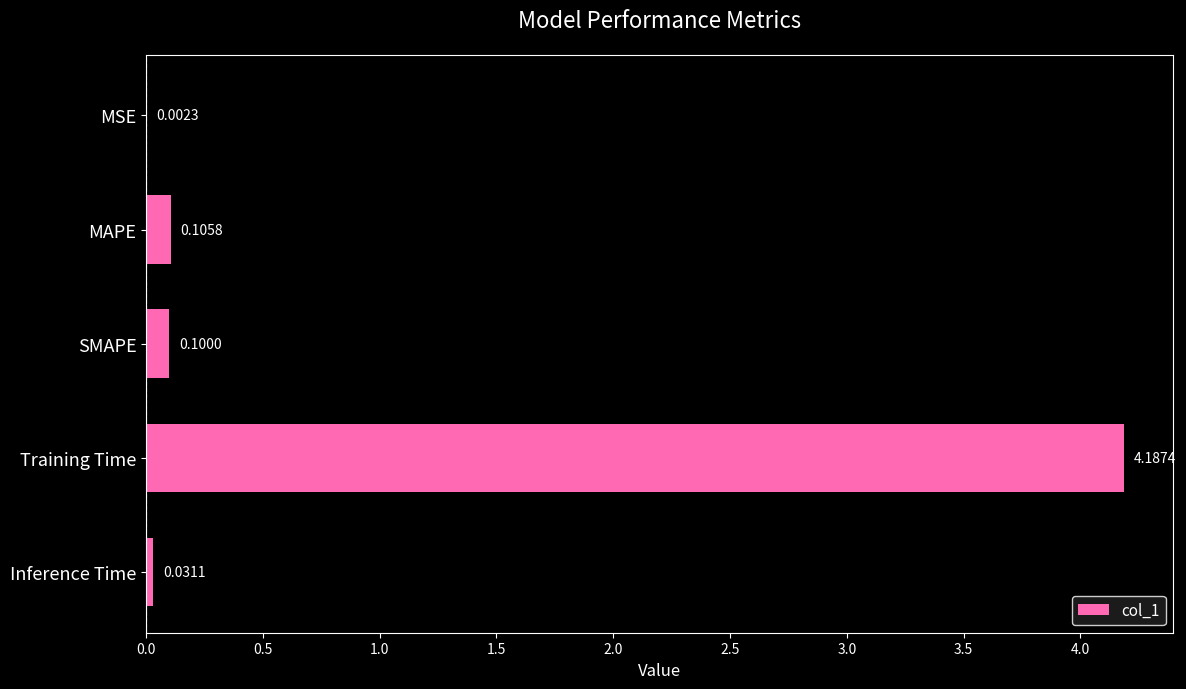

Which has a higher value, MSE or MAPE?

MAPE